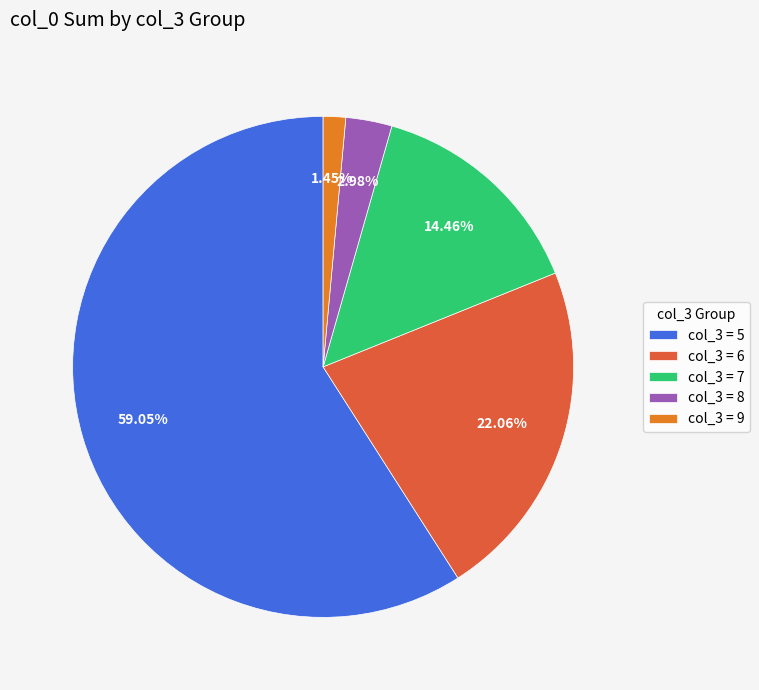

Which has a higher value, col_3 = 9 or col_3 = 5?

col_3 = 5